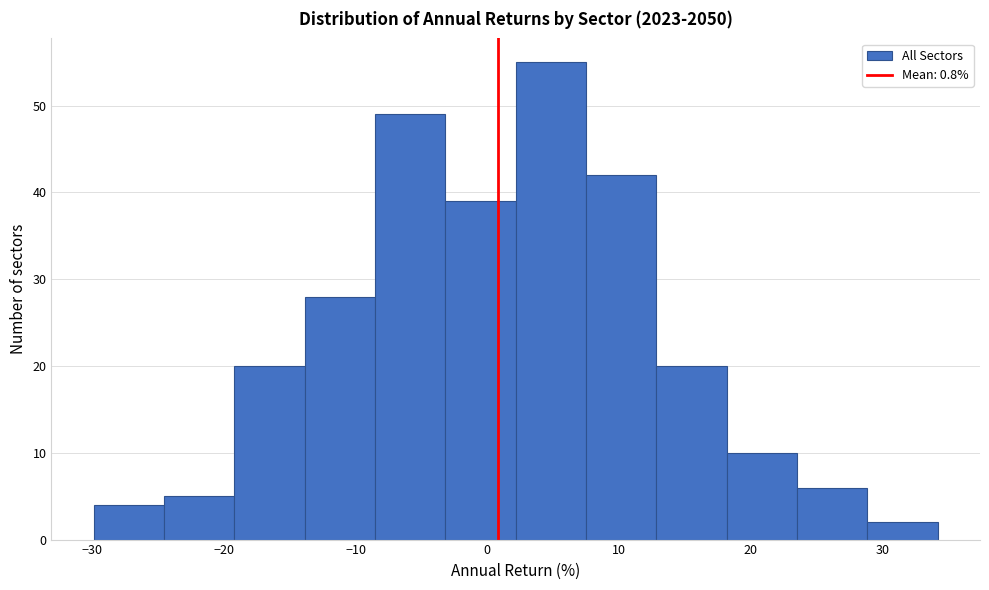

Over which range of the x-axis is the bar tallest?

2 to 7